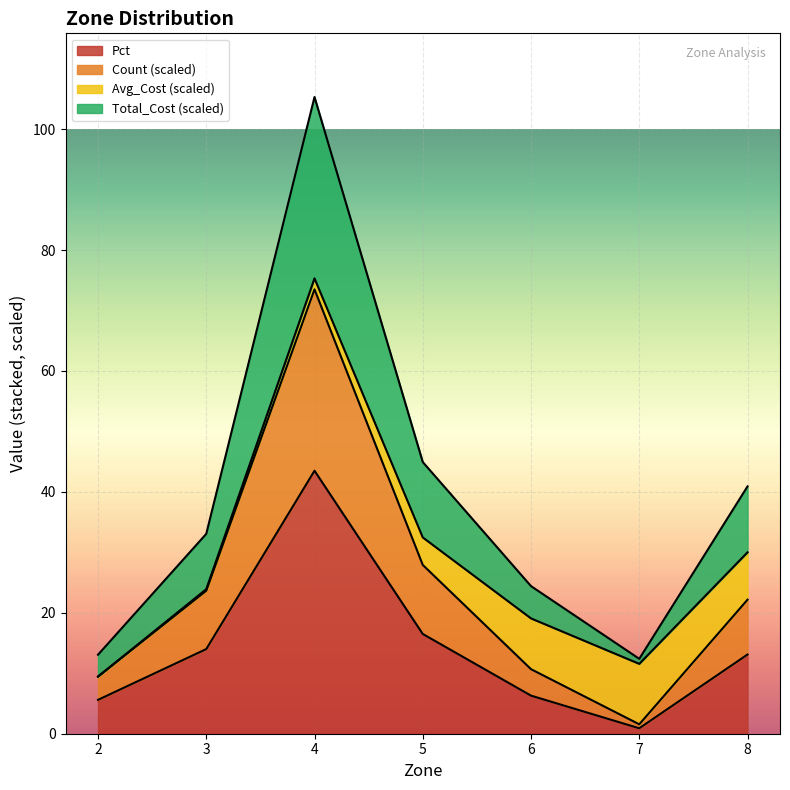

Between 2 and 4, which series saw the biggest shift?

Pct